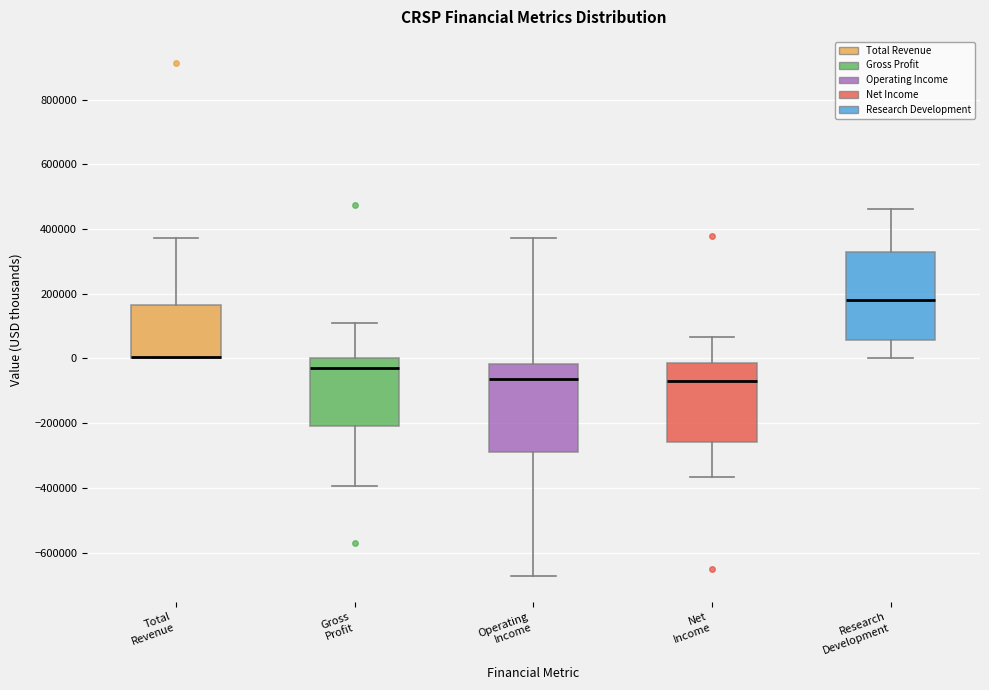

Reading left to right, transcribe this box plot: for each box, give where its median line is, the range the box spans, and where its two whiskers end, as read against the y-axis. The values are not printed on the chart, so give them approximately, as read against the axis.

Total Revenue: median 0 (drawn on the box's lower edge), box 0 to 160000, whiskers 0 to 380000
Gross Profit: median -20000, box -200000 to 0, whiskers -400000 to 120000
Operating Income: median -60000, box -280000 to -20000, whiskers -680000 to 380000
Net Income: median -60000, box -260000 to -20000, whiskers -360000 to 60000
Research Development: median 180000, box 60000 to 340000, whiskers 0 to 460000